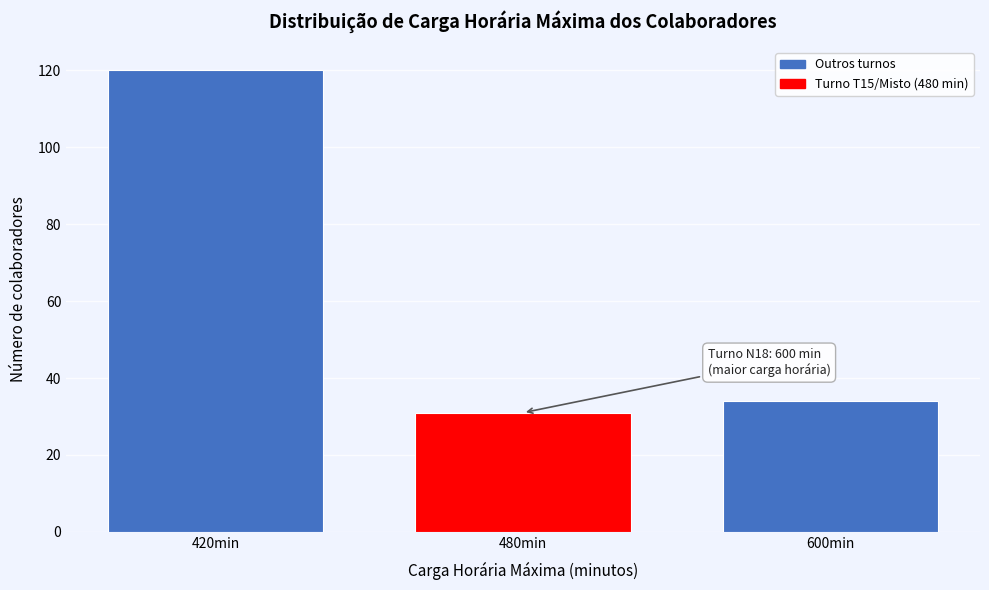

Reading left to right, extract all data points from this chart.

120	31	34